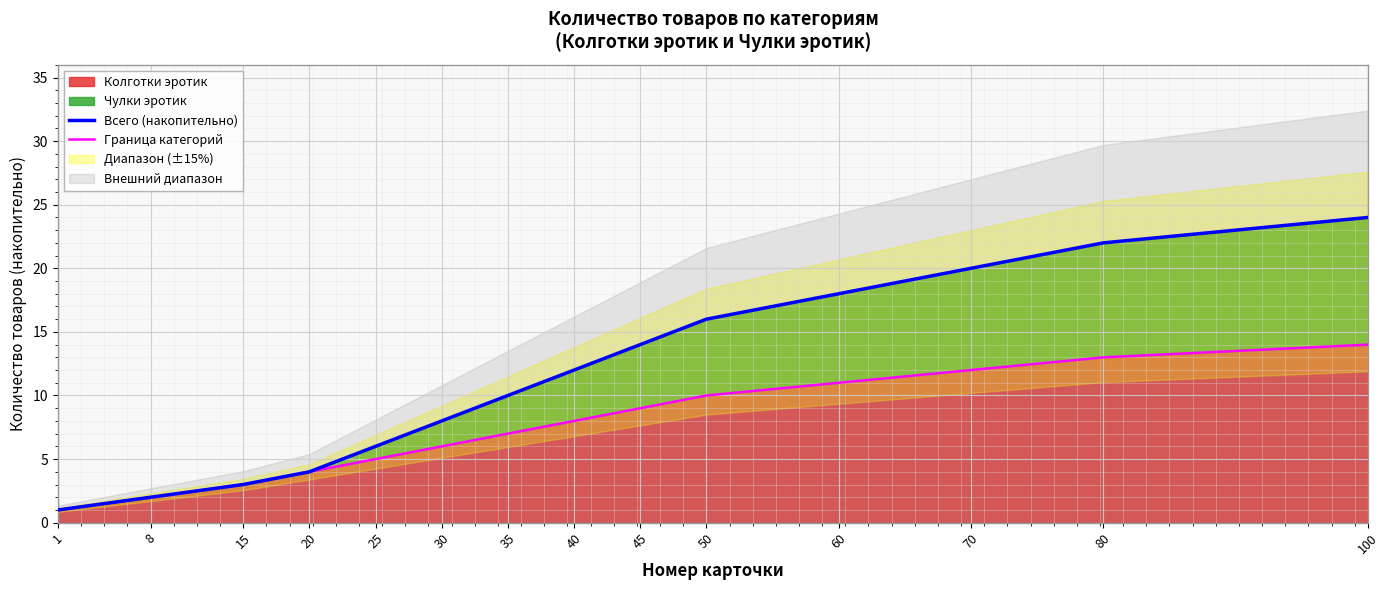

How many lines are shown in the chart?

2